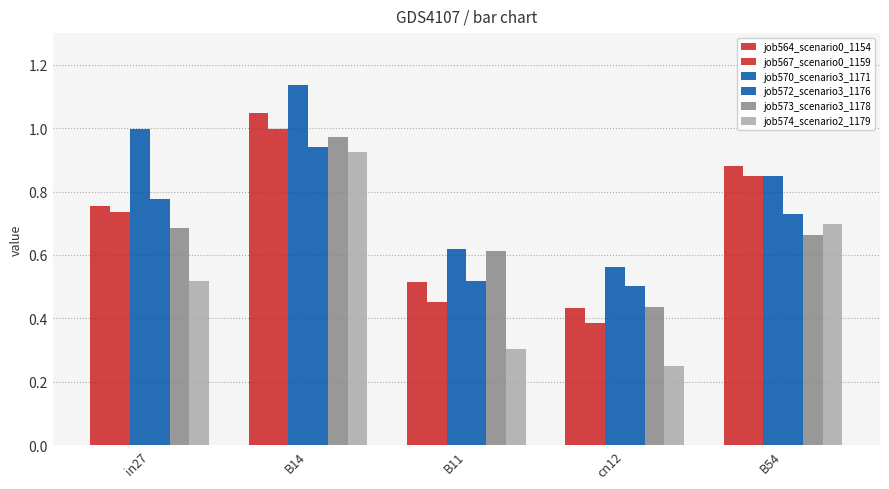

Reading left to right, extract all data points from this chart.

job564_scenario0_1154: in27=0.8	B14=1.0	B11=0.5	cn12=0.4	B54=0.9
job567_scenario0_1159: in27=0.7	B14=1.0	B11=0.5	cn12=0.4	B54=0.8
job570_scenario3_1171: in27=1.0	B14=1.1	B11=0.6	cn12=0.6	B54=0.8
job572_scenario3_1176: in27=0.8	B14=0.9	B11=0.5	cn12=0.5	B54=0.7
job573_scenario3_1178: in27=0.7	B14=1.0	B11=0.6	cn12=0.4	B54=0.7
job574_scenario2_1179: in27=0.5	B14=0.9	B11=0.3	cn12=0.2	B54=0.7